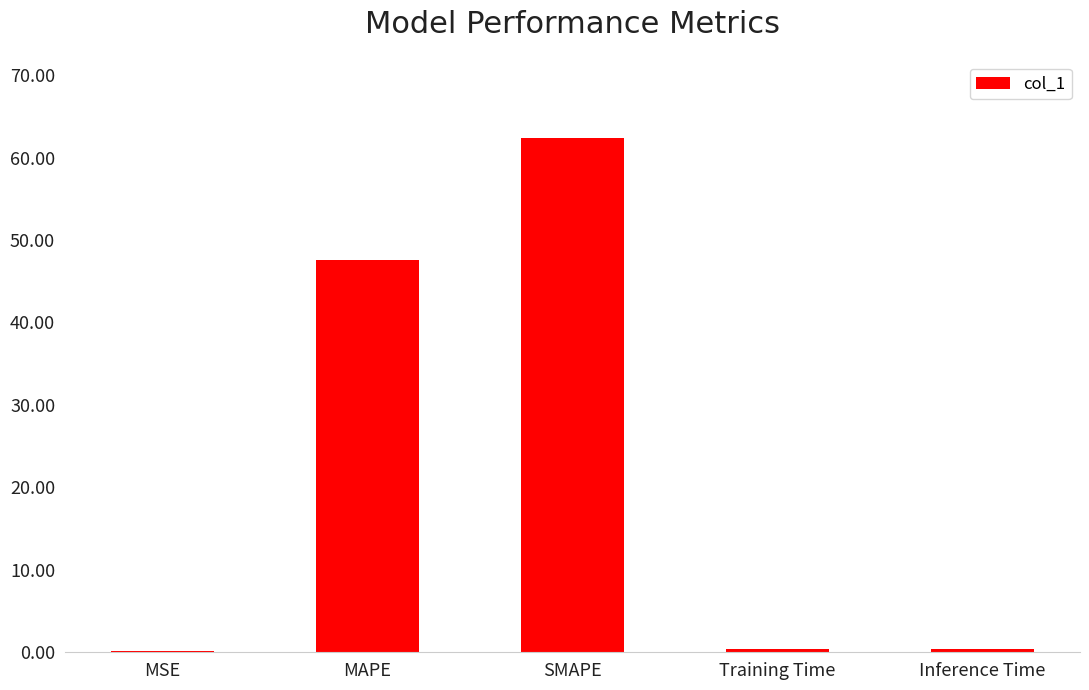

What value does the data have at MAPE?

47.5